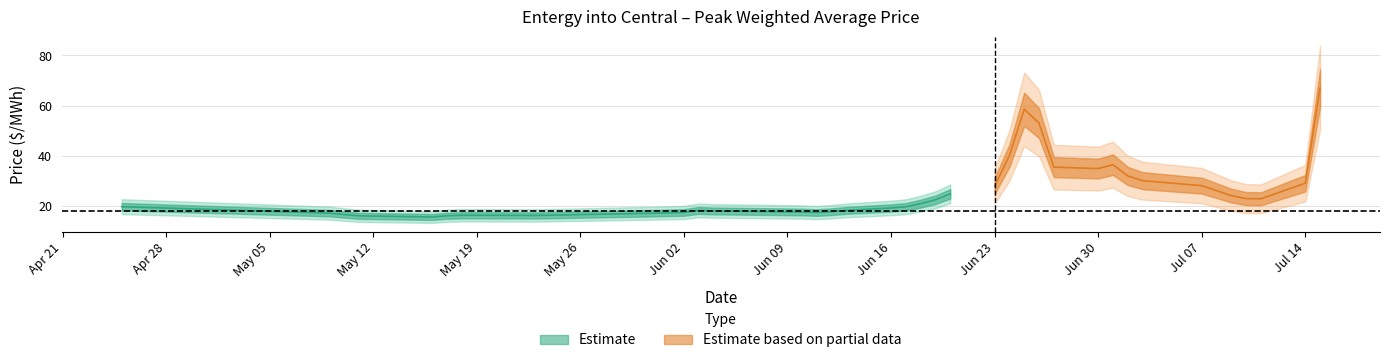

What is the difference between the values at 19 and 30?

10.8